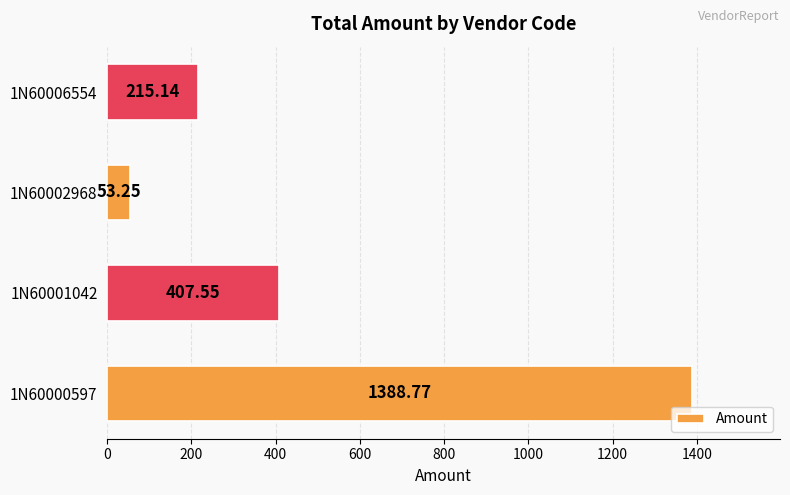

What is the difference between the maximum and minimum values?

1335.5